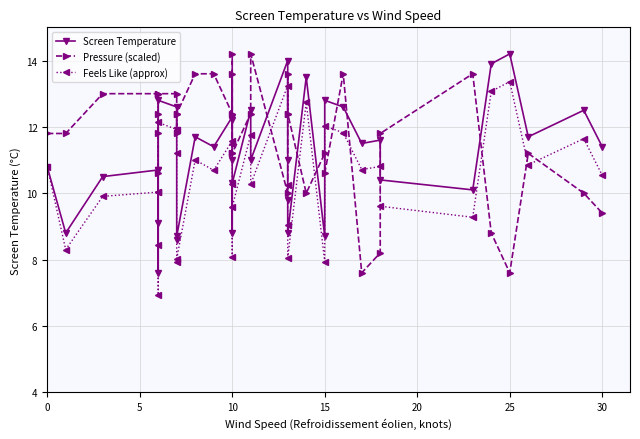

What are all the series names shown in the legend?

Screen Temperature, Pressure (scaled), Feels Like (approx)